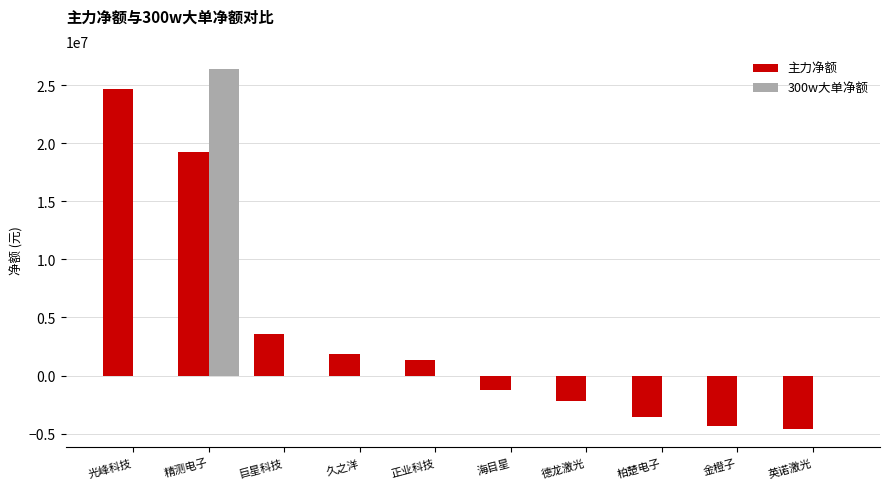

What is the total value across all series at 精测电子?

45672591